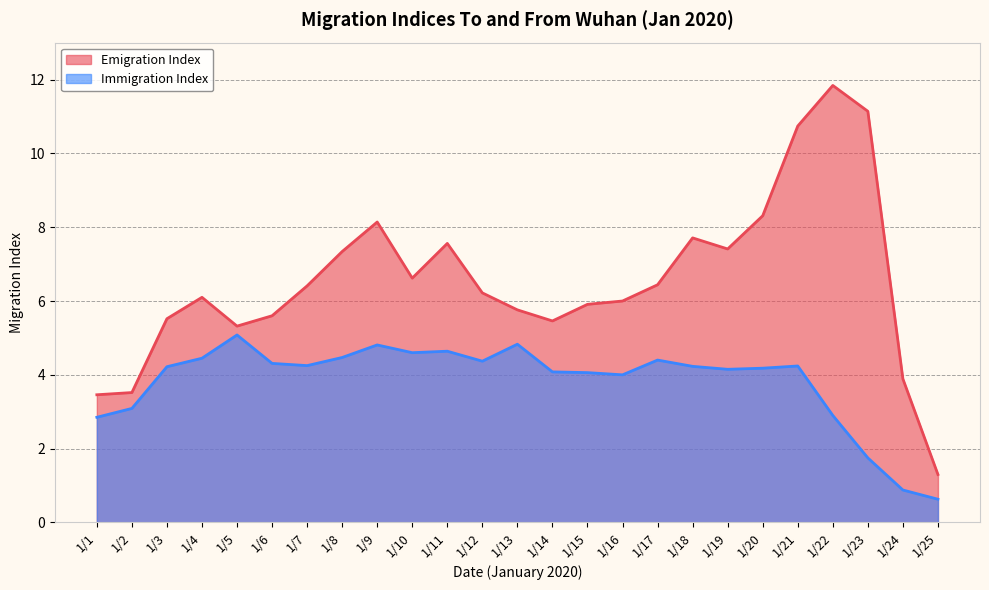

What is the difference between the Emigration Index values at 1/8 and 1/7?

0.9